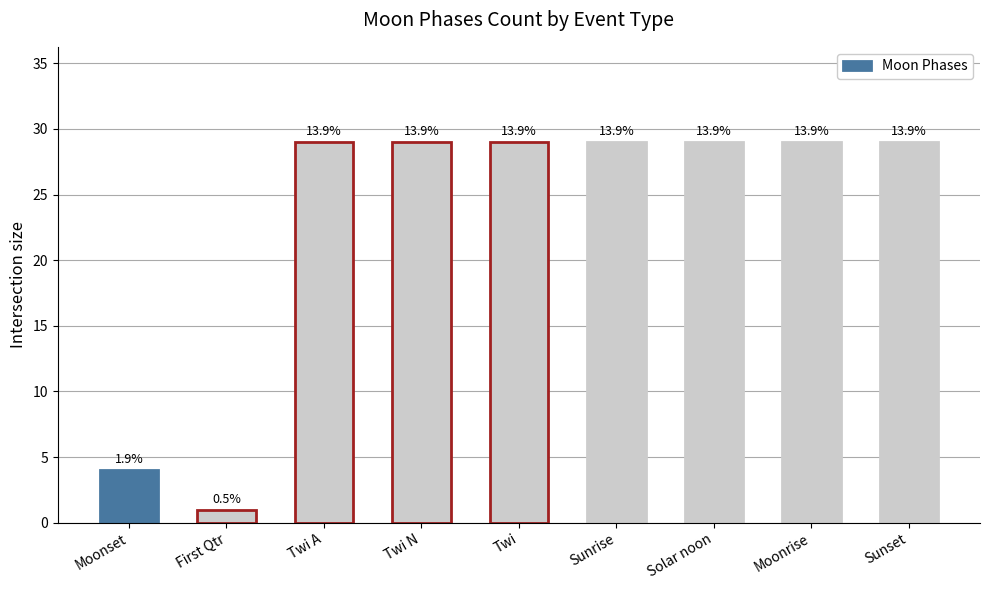

Reading right to left, list all the values displayed in this chart.

Sunset=29	Moonrise=29	Solar noon=29	Sunrise=29	Twi=29	Twi N=29	Twi A=29	First Qtr=1	Moonset=4